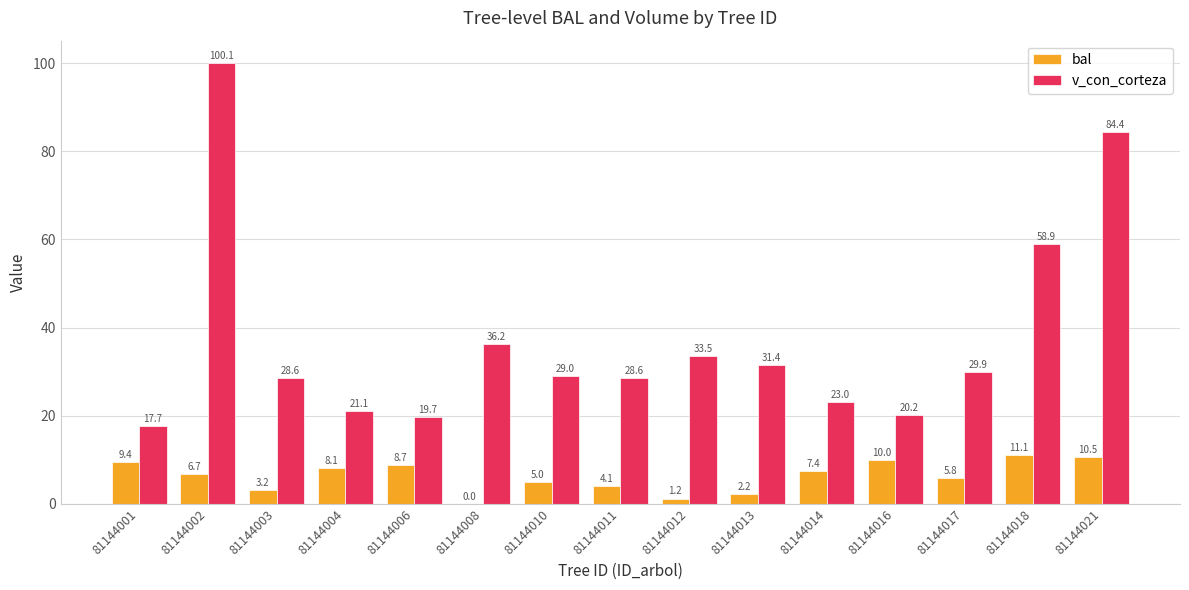

Between 81144014 and 81144018, which series saw the biggest shift?

v_con_corteza